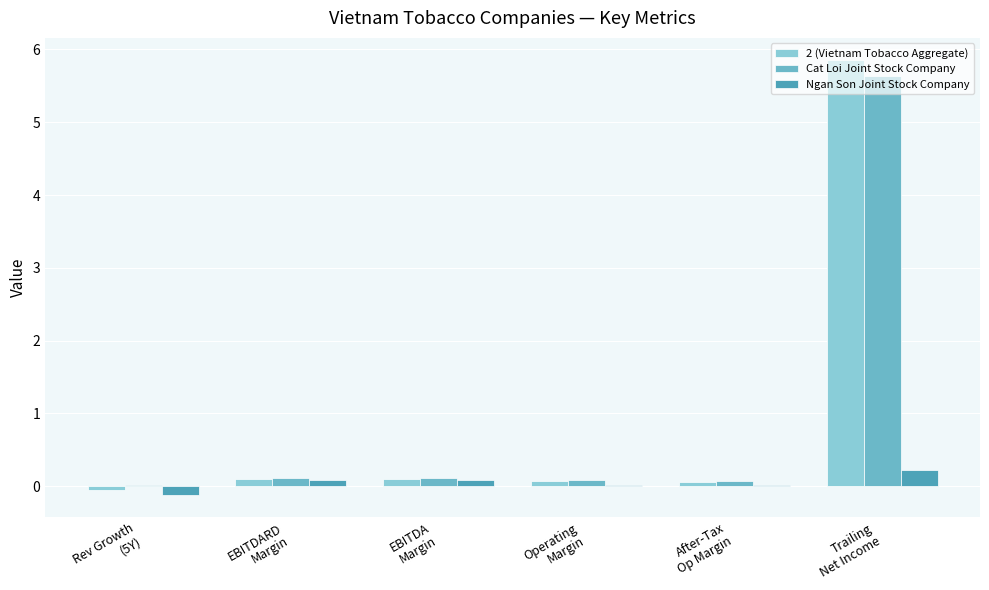

Are the bars grouped side by side (vs. stacked)?

Yes